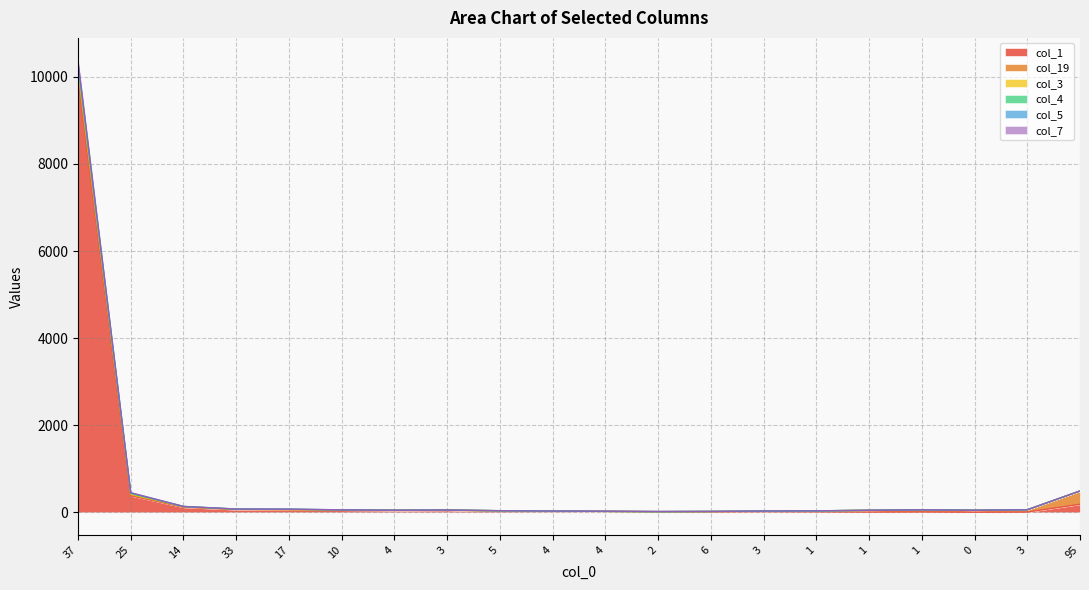

Does the chart have visible grid lines?

Yes